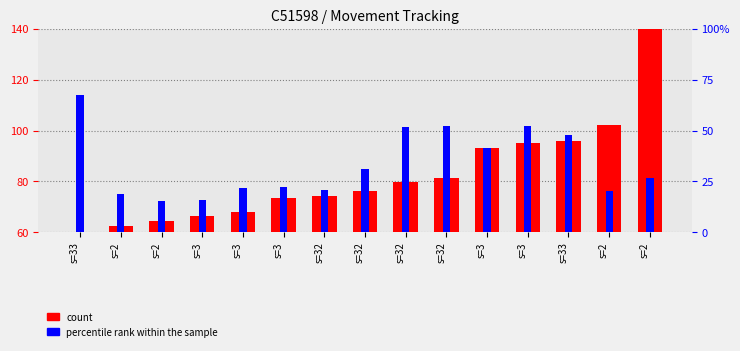

What are all the series names shown in the legend?

count, percentile rank within the sample